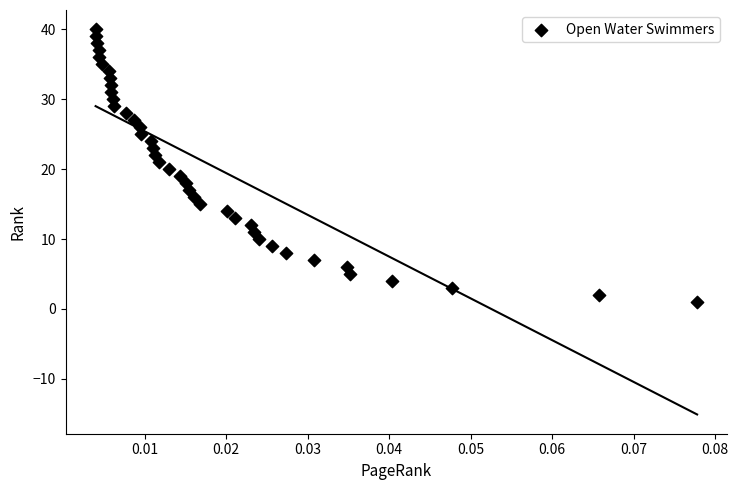

What is the range of Y values (max minus min)?

39